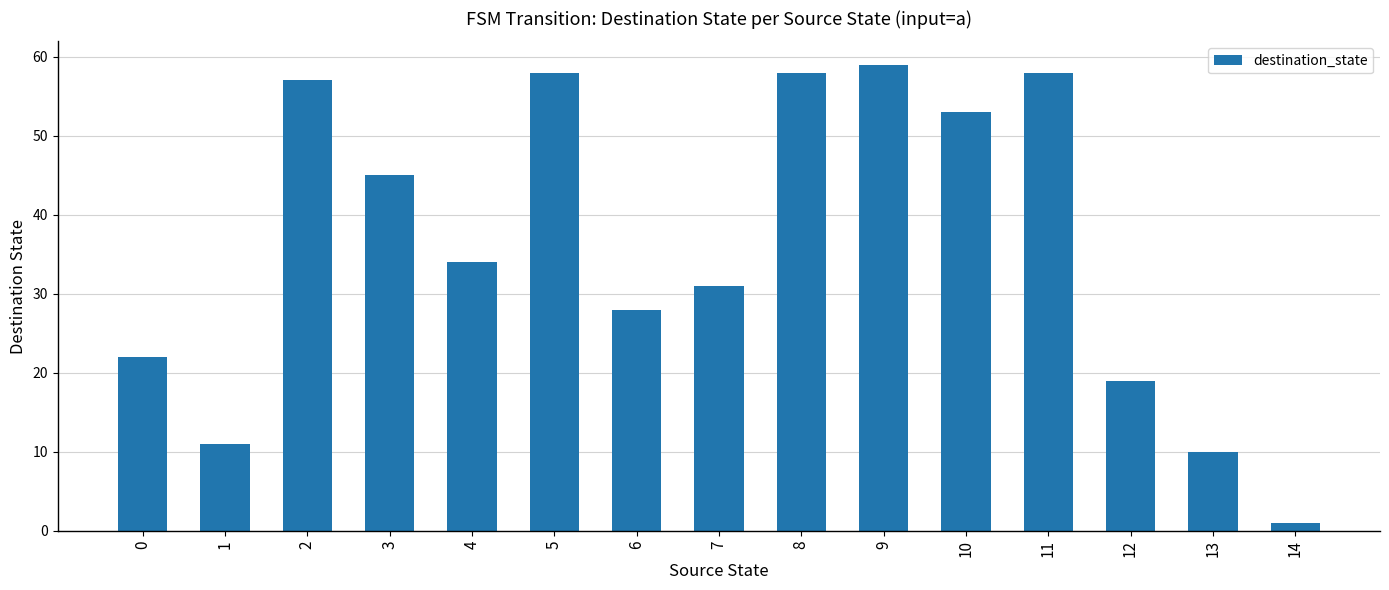

What is the difference between the second highest and second lowest values?

48